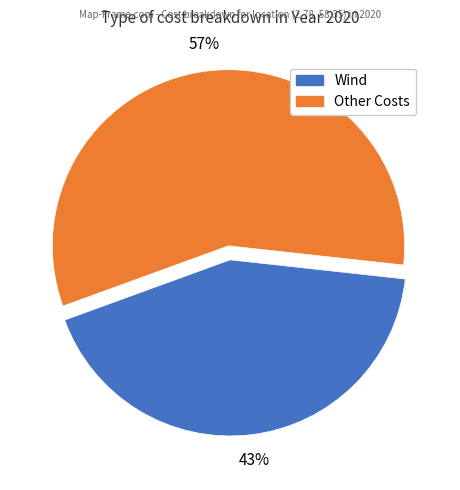

Is there a majority slice in this chart?

Yes